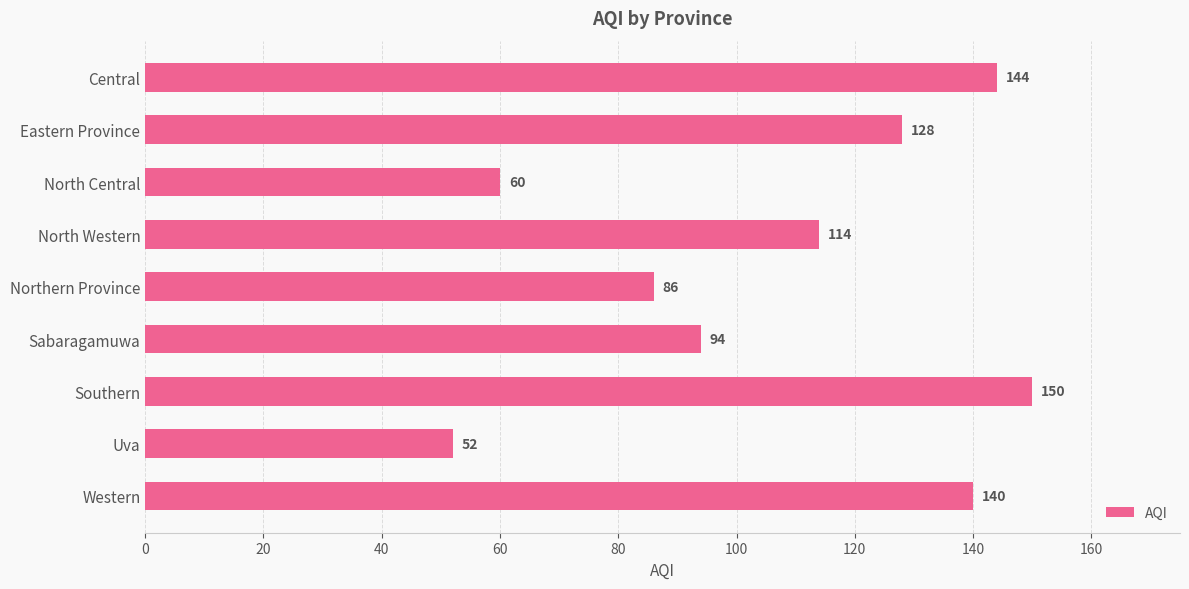

The value at North Central is 60. True or false?

True